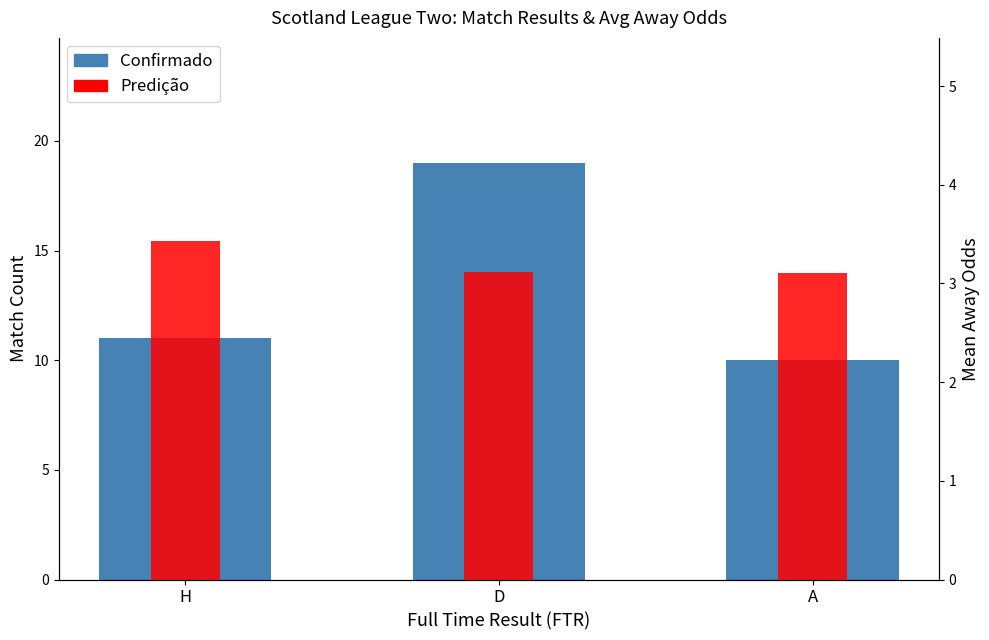

List the series in order of their overall mean, lowest first.

Predição, Confirmado